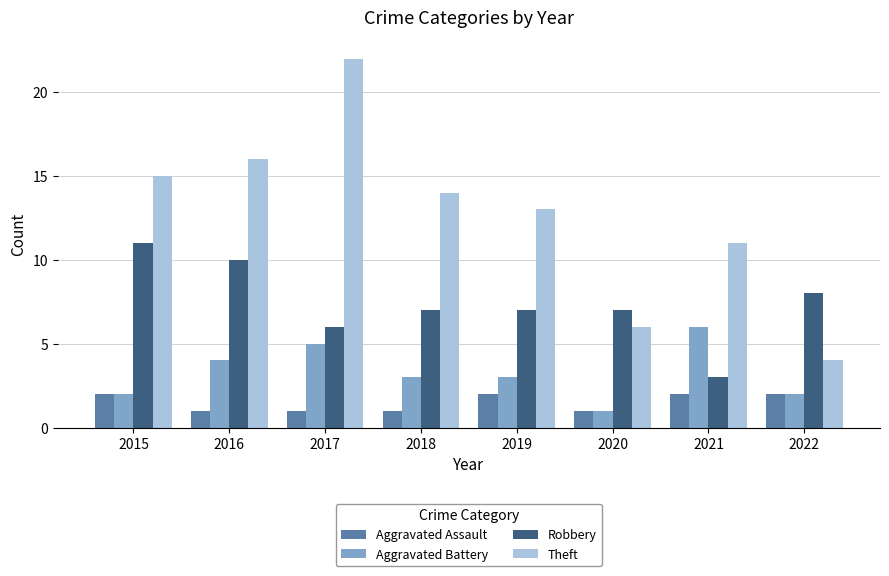

Rank the series by their maximum value, from lowest to highest.

Aggravated Assault, Aggravated Battery, Robbery, Theft